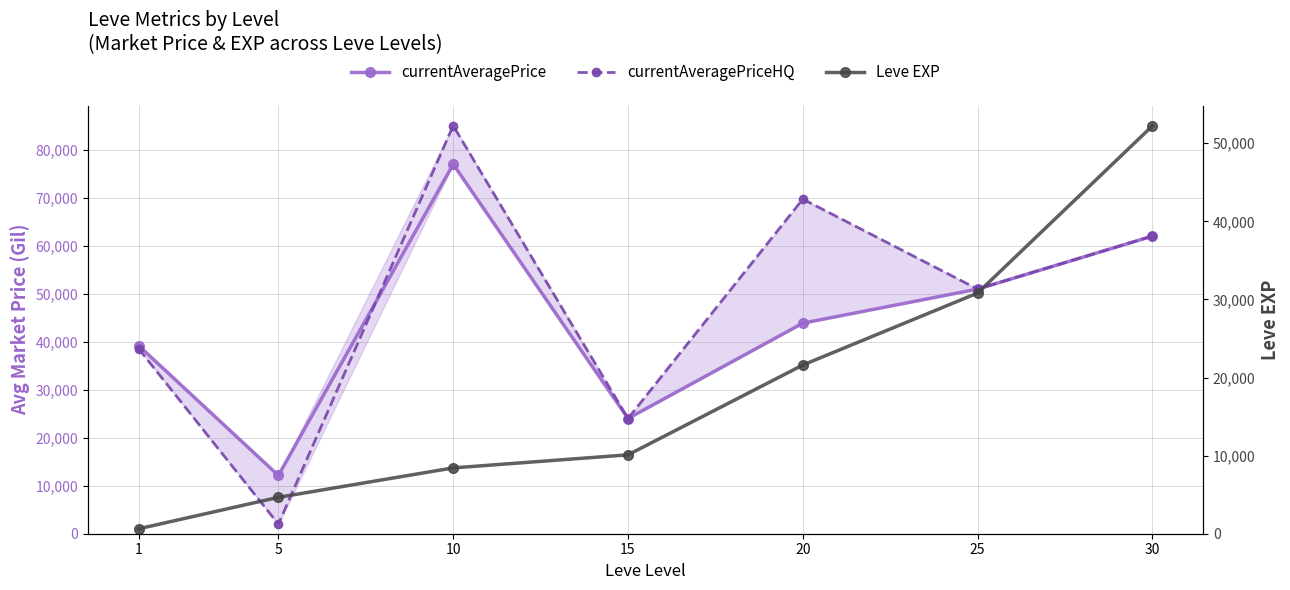

How many values in the currentAveragePriceHQ series exceed 50962?

4